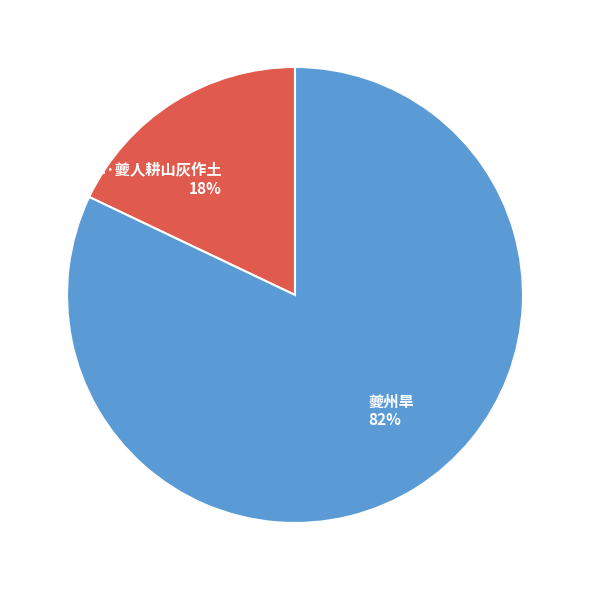

Between 夔州旱·夔人耕山灰作土 and 夔州旱, which is larger?

夔州旱